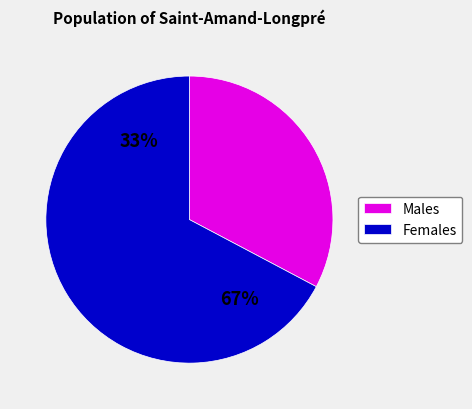

Does 20 represent more than half of the total?

No